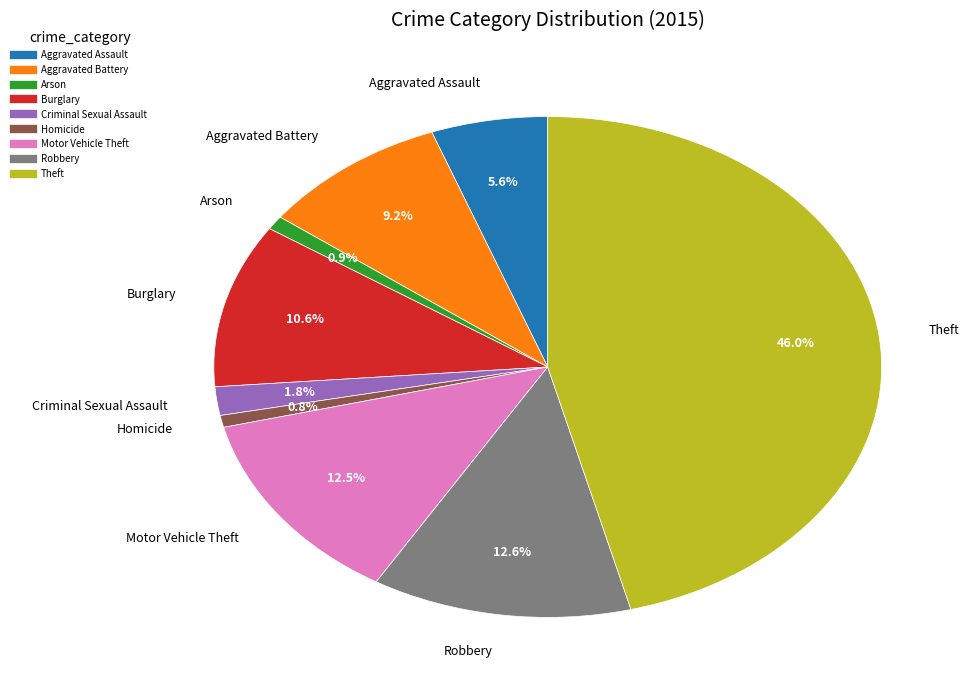

True or false: Aggravated Assault accounts for 1% of the total.

False